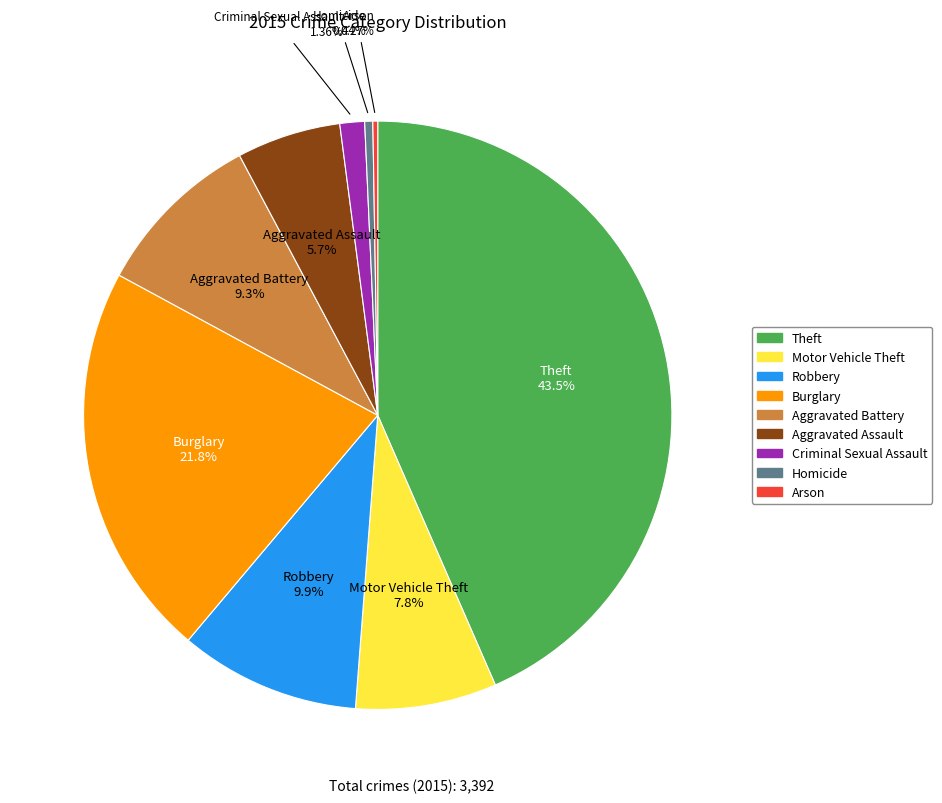

True or false: Criminal Sexual Assault accounts for 10% of the total.

False